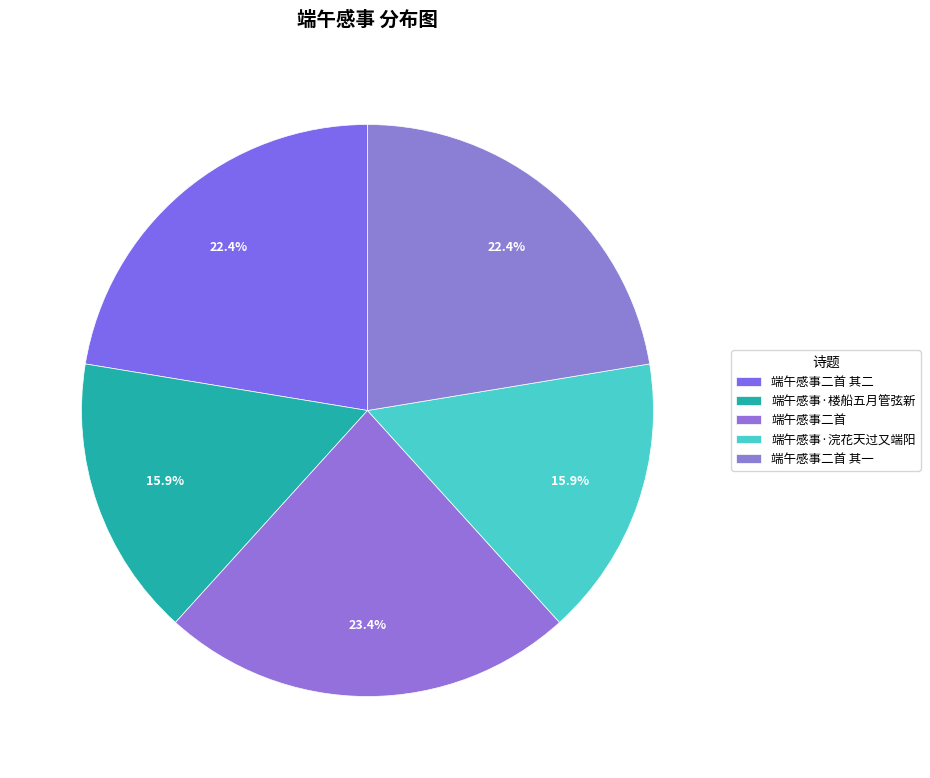

To the nearest percent, what is the difference between the largest and smallest slice percentages?

8%